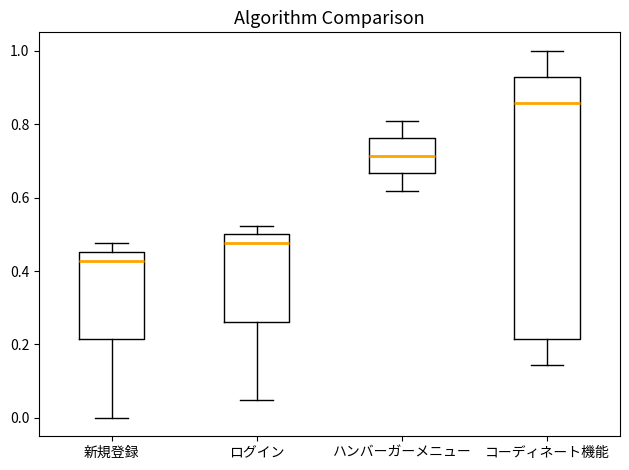

Comparing the boxes themselves (not the whiskers), which one is the tallest?

コーディネート機能